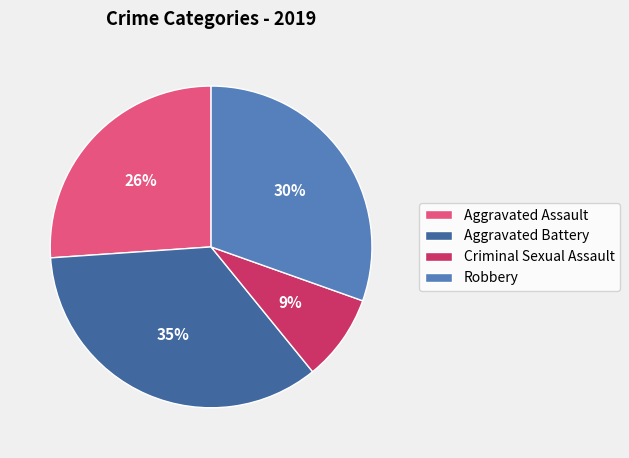

What percentage is the Criminal Sexual Assault slice, to the nearest percent?

9%